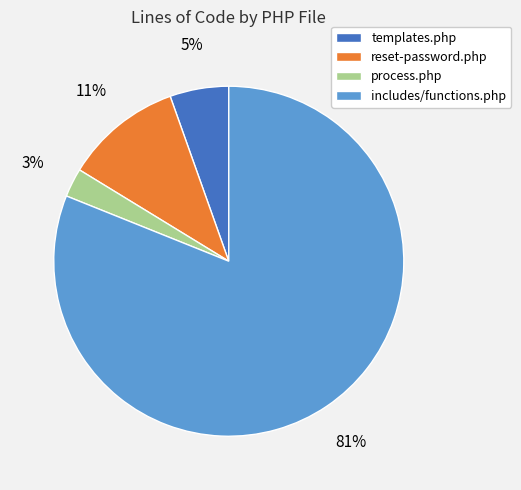

Which slice is the smallest?

process.php